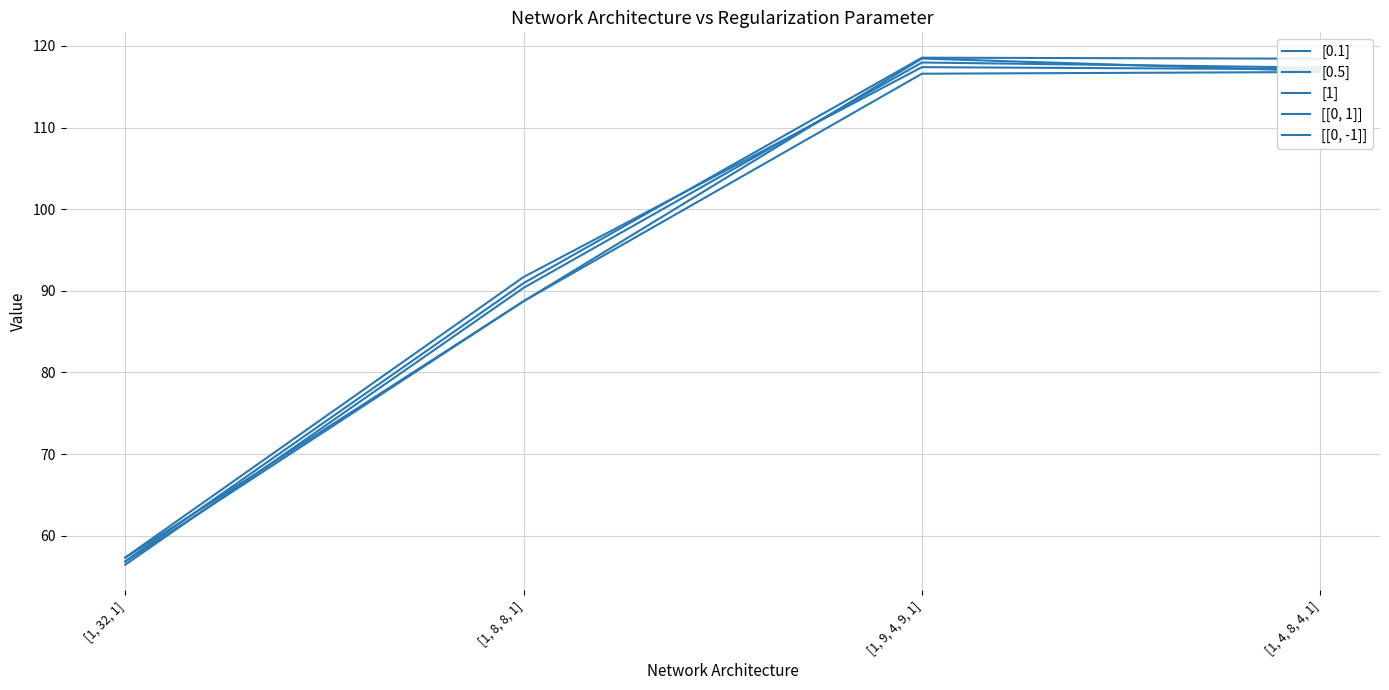

Reading right to left, list all the values displayed in this chart.

[0.1]: 116.8	116.6	88.7	56.8
[0.5]: 117.3	118.0	90.4	56.4
[1]: 116.9	118.4	88.7	57.3
[[0, 1]]: 118.4	118.6	90.9	56.9
[[0, -1]]: 117.1	117.4	91.7	57.3